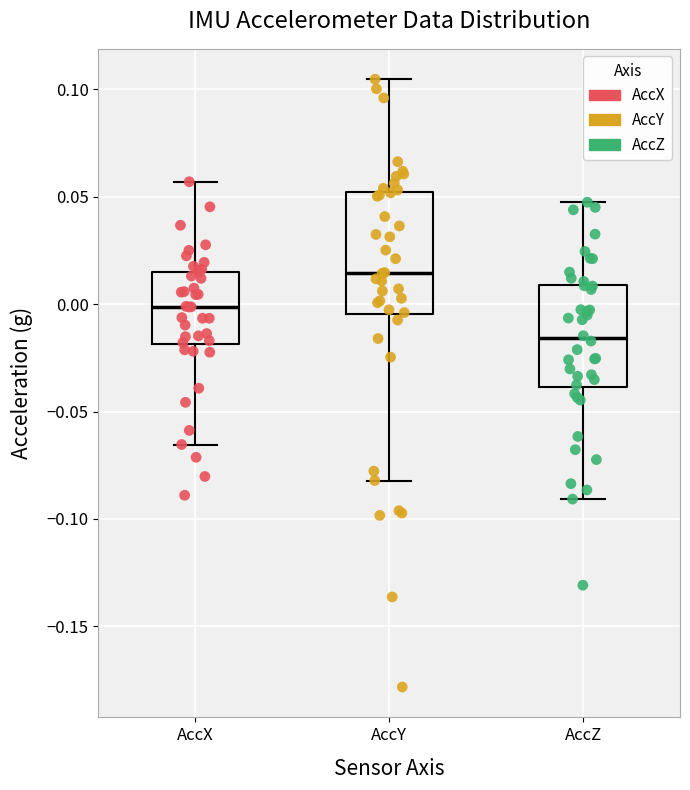

Reading left to right, transcribe this box plot: for each box, give where its median line is, the range the box spans, and where its two whiskers end, as read against the y-axis. The values are not printed on the chart, so give them approximately, as read against the axis.

AccX: median 0.000, box -0.020 to 0.015, whiskers -0.065 to 0.055
AccY: median 0.015, box -0.005 to 0.050, whiskers -0.080 to 0.105
AccZ: median -0.015, box -0.040 to 0.010, whiskers -0.090 to 0.045